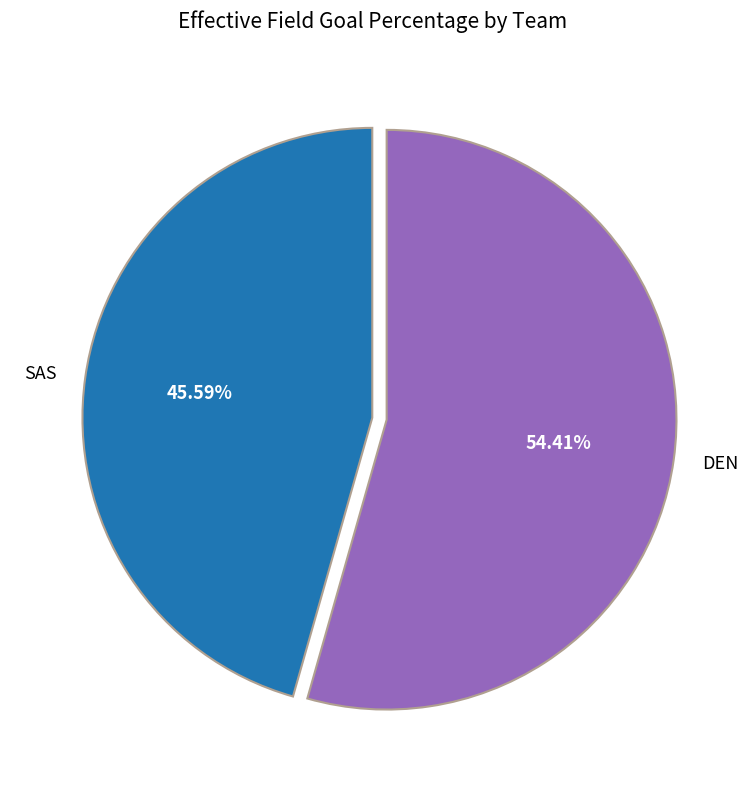

What percentage is the DEN slice, to the nearest percent?

54%